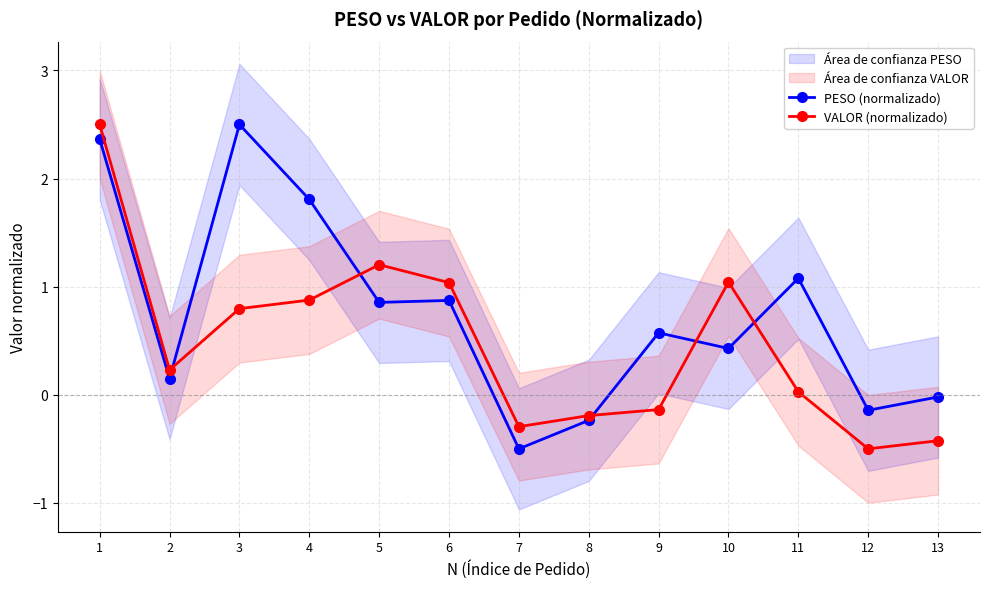

At which label does VALOR (normalizado) first exceed 0?

1